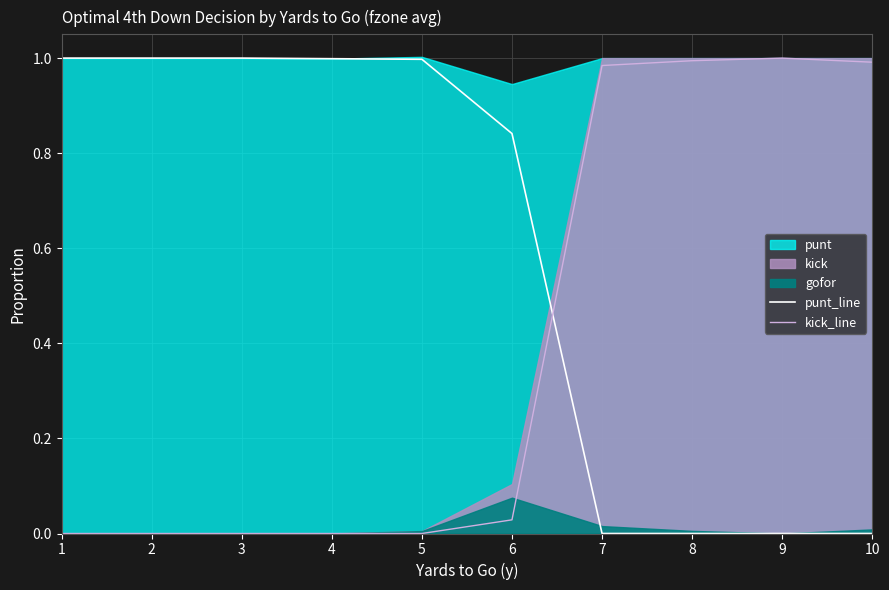

Which series has the largest total across all categories?

punt_line